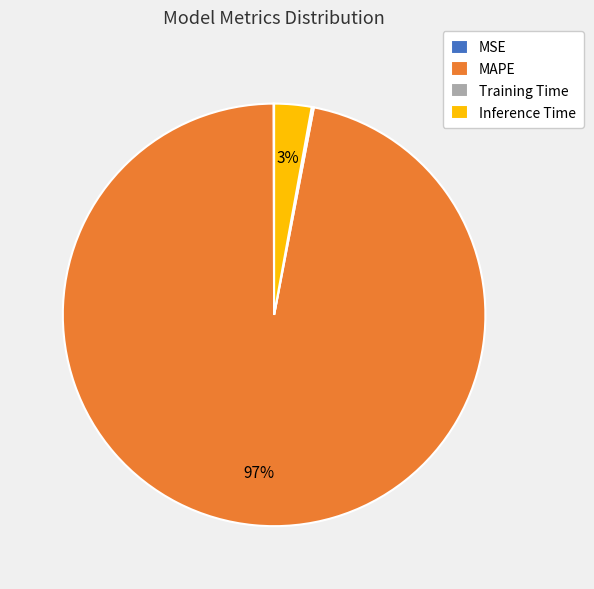

To the nearest percent, what is the difference between the largest and smallest slice percentages?

97%